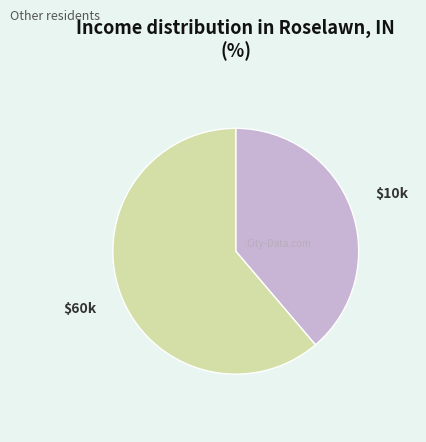

Which category has the biggest portion of the pie?

$60k